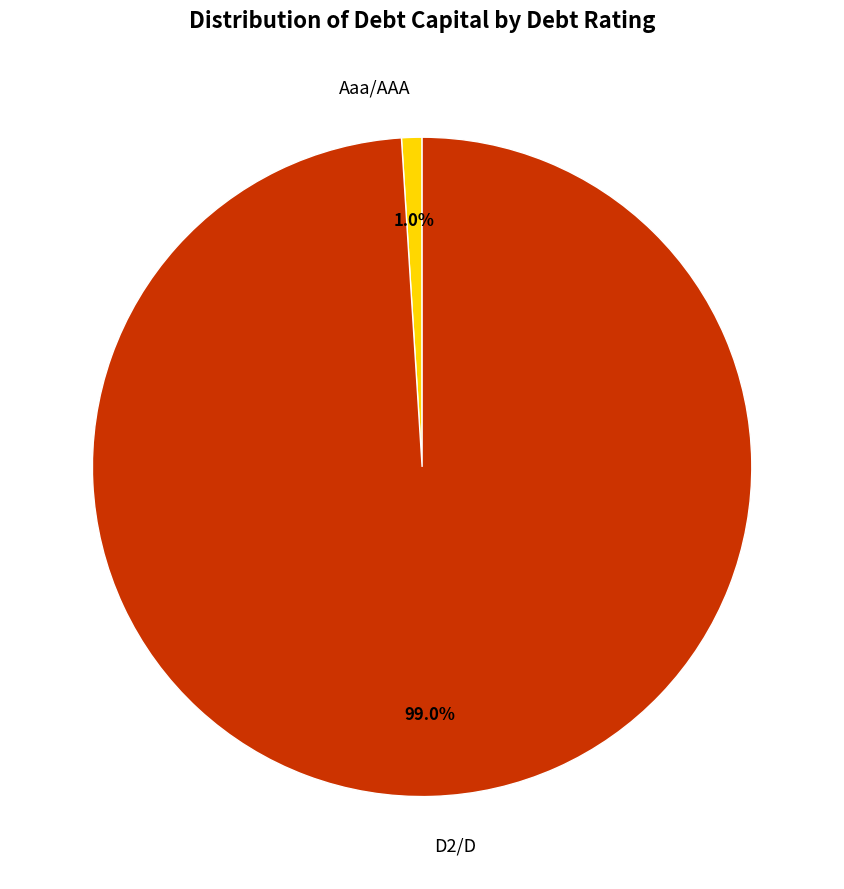

Which slice is the smallest?

Aaa/AAA